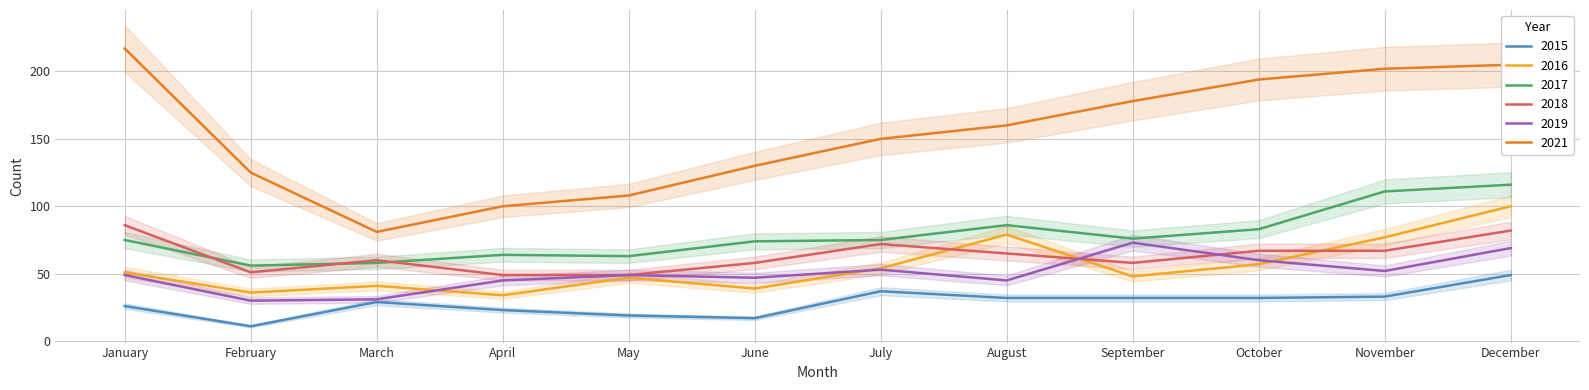

What is the maximum value for 2018?

86